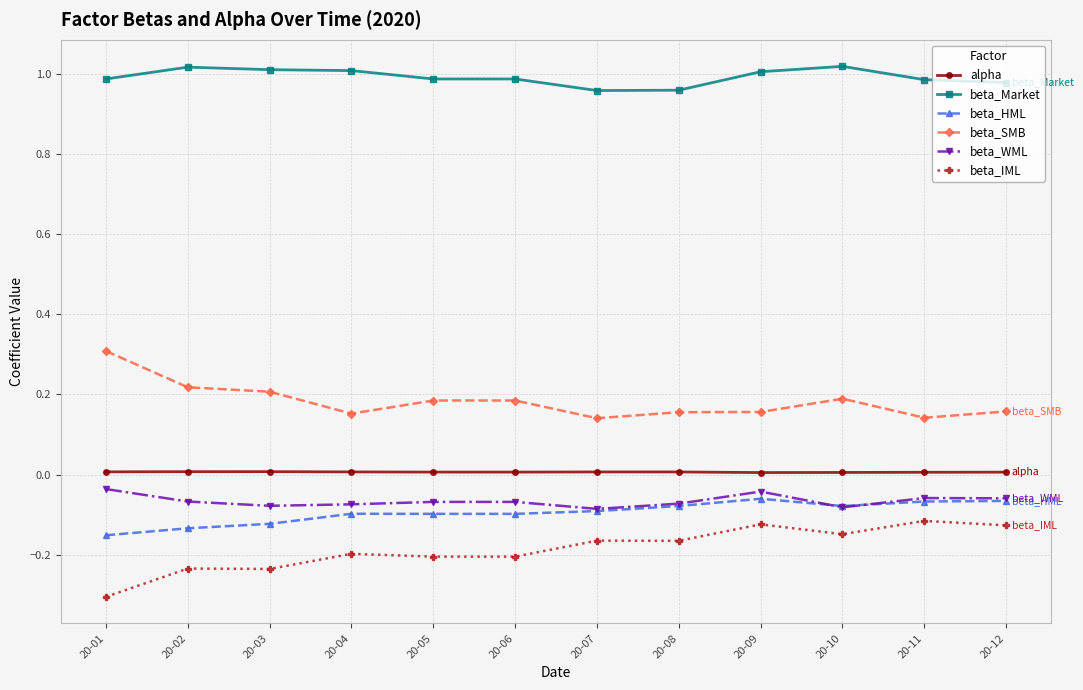

Rank the series by their maximum value, from lowest to highest.

beta_IML, beta_HML, beta_WML, alpha, beta_SMB, beta_Market